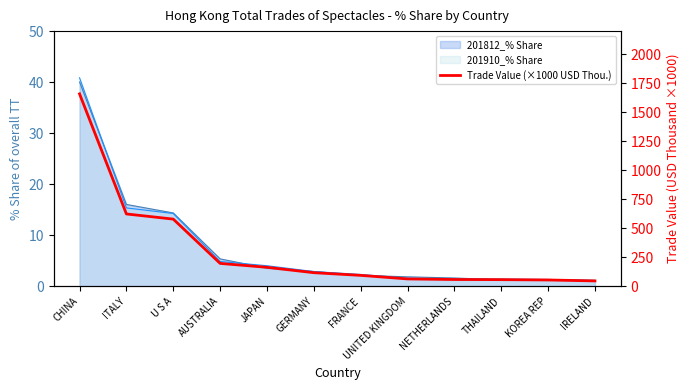

Does the chart display data point markers on the line(s)?

No